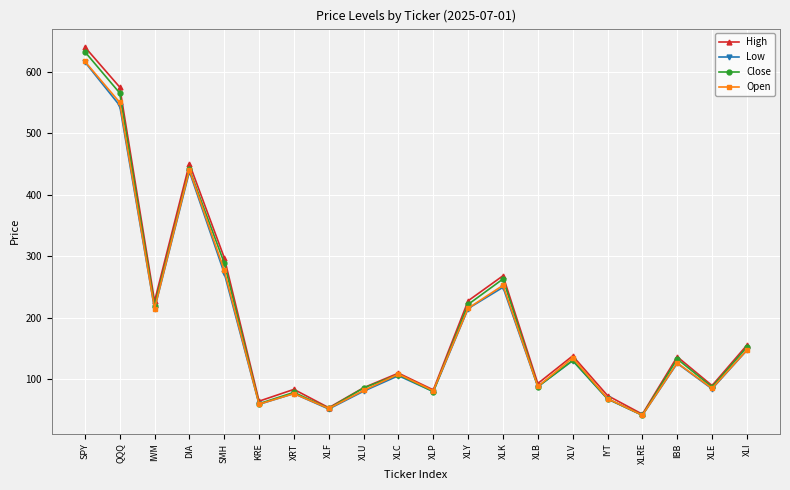

At which label does High reach its peak?

SPY